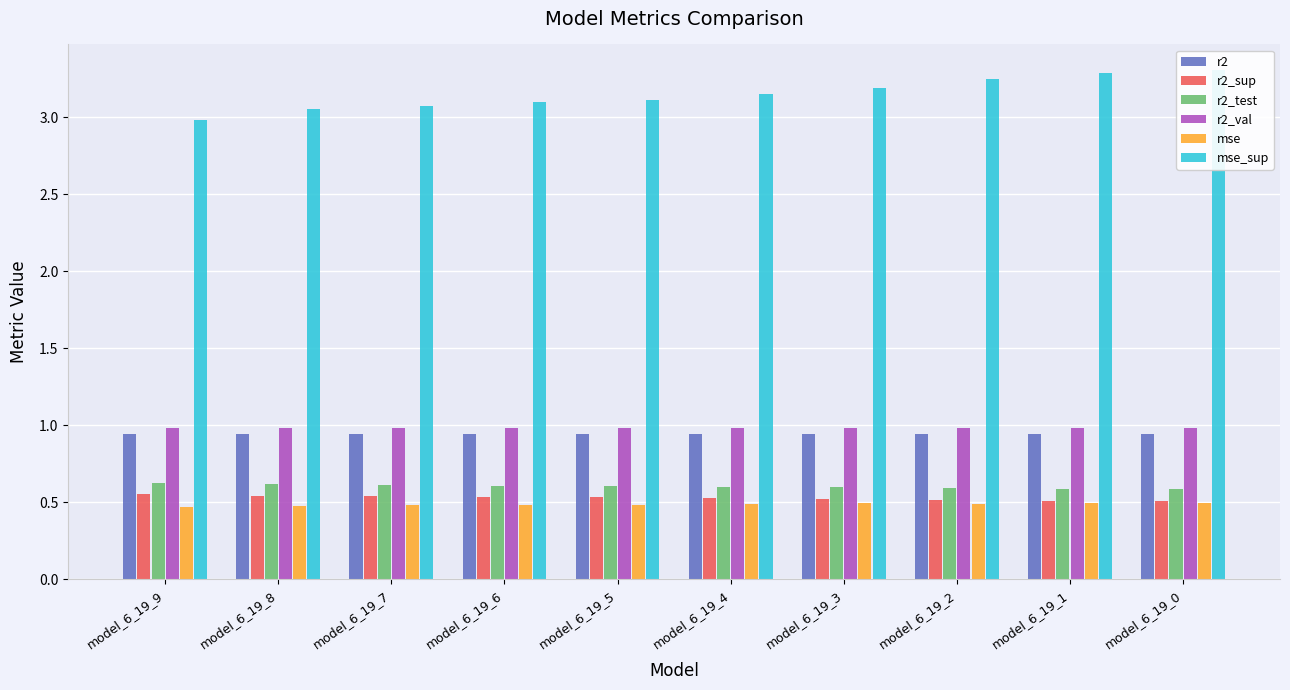

Reading left to right, extract all data points from this chart.

r2: 0.9	0.9	0.9	0.9	0.9	0.9	0.9	0.9	0.9	0.9
r2_sup: 0.6	0.5	0.5	0.5	0.5	0.5	0.5	0.5	0.5	0.5
r2_test: 0.6	0.6	0.6	0.6	0.6	0.6	0.6	0.6	0.6	0.6
r2_val: 1.0	1.0	1.0	1.0	1.0	1.0	1.0	1.0	1.0	1.0
mse: 0.5	0.5	0.5	0.5	0.5	0.5	0.5	0.5	0.5	0.5
mse_sup: 3.0	3.1	3.1	3.1	3.1	3.1	3.2	3.2	3.3	3.3